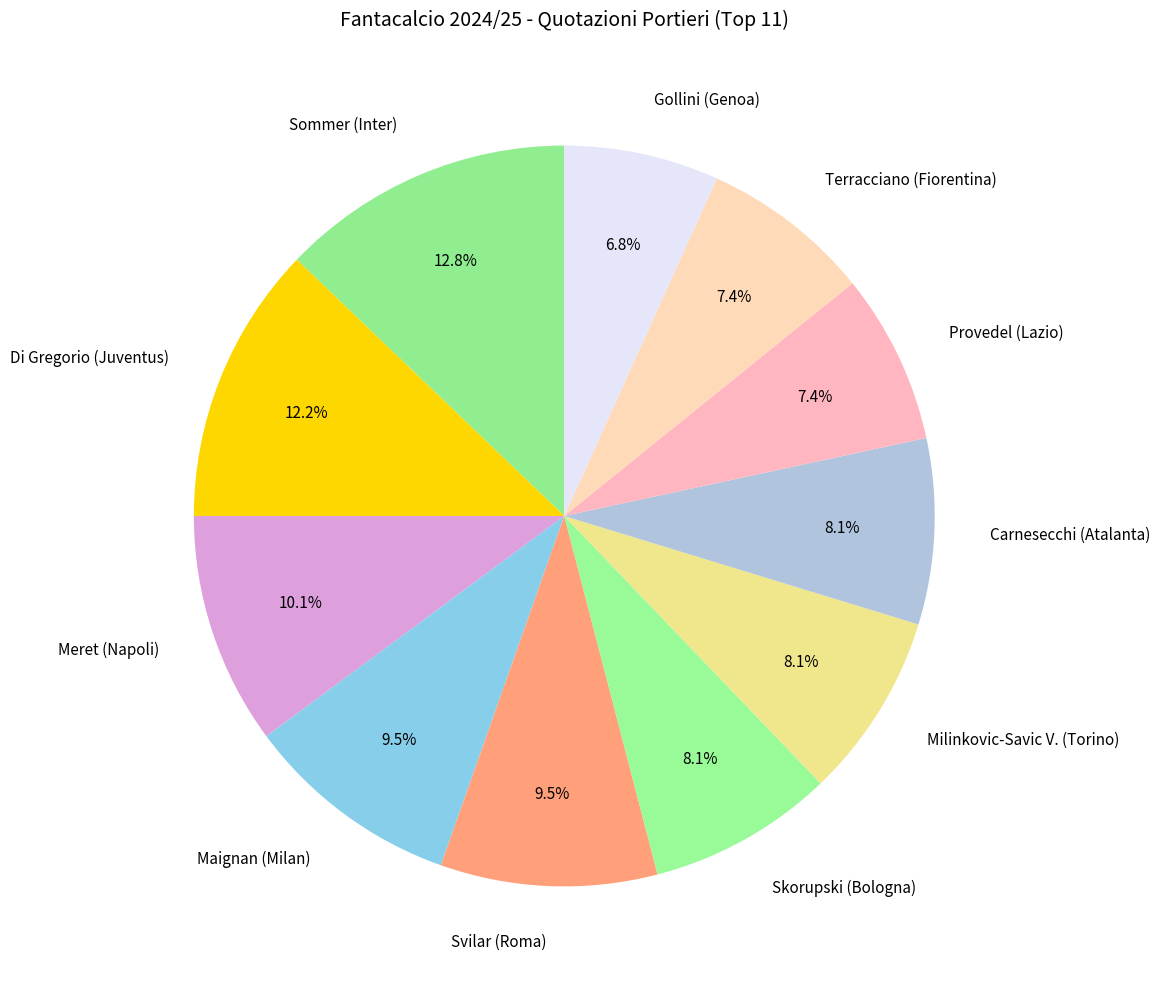

To the nearest percent, what portion does Skorupski (Bologna) represent?

8%